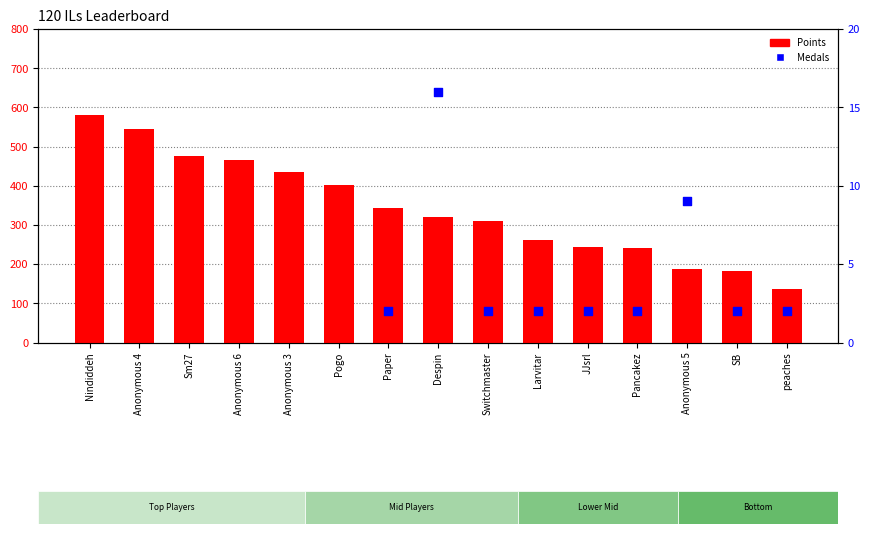

Which series contains the highest Y value?

Points